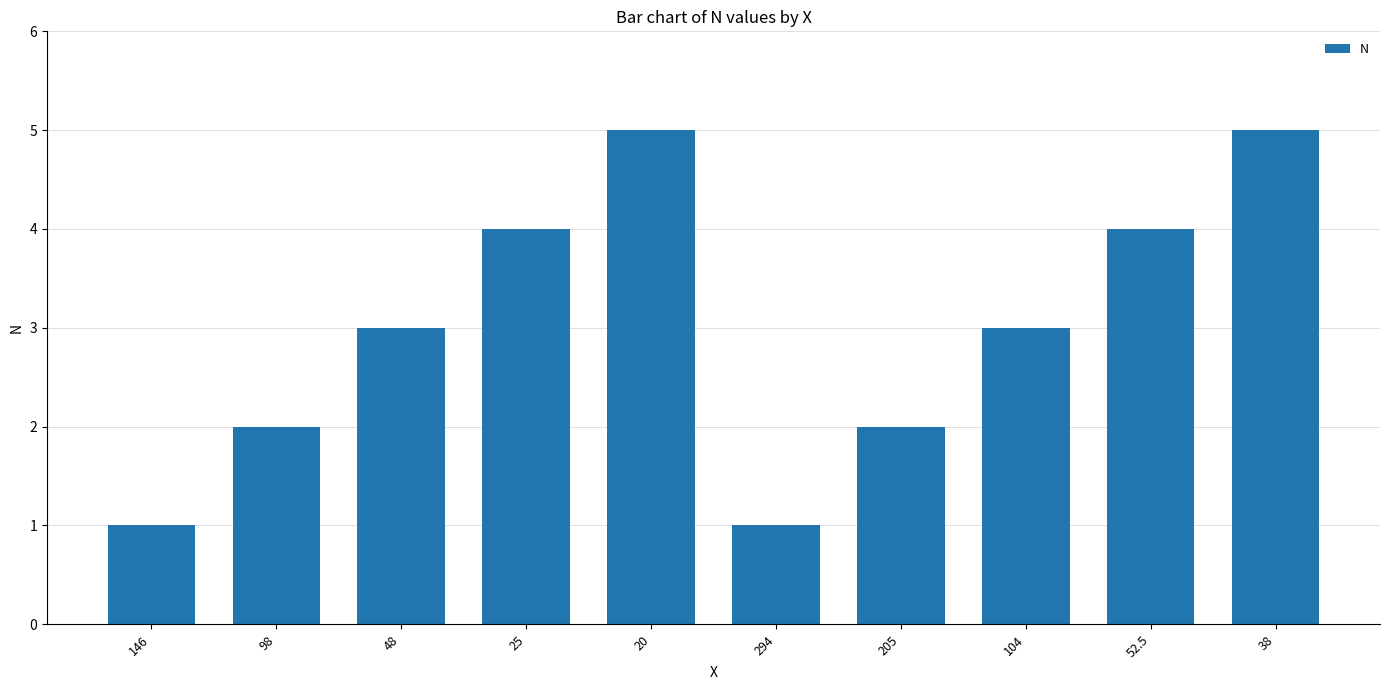

What is the change in value from 146 to 104?

+2